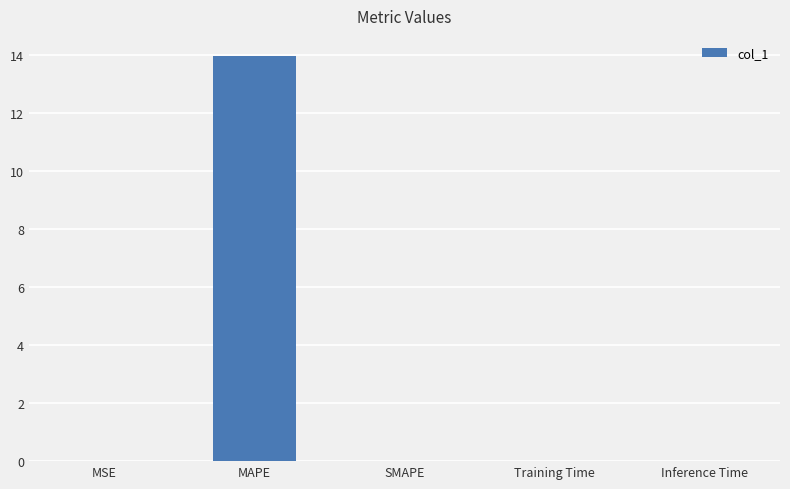

Which has a higher value, MSE or MAPE?

MAPE